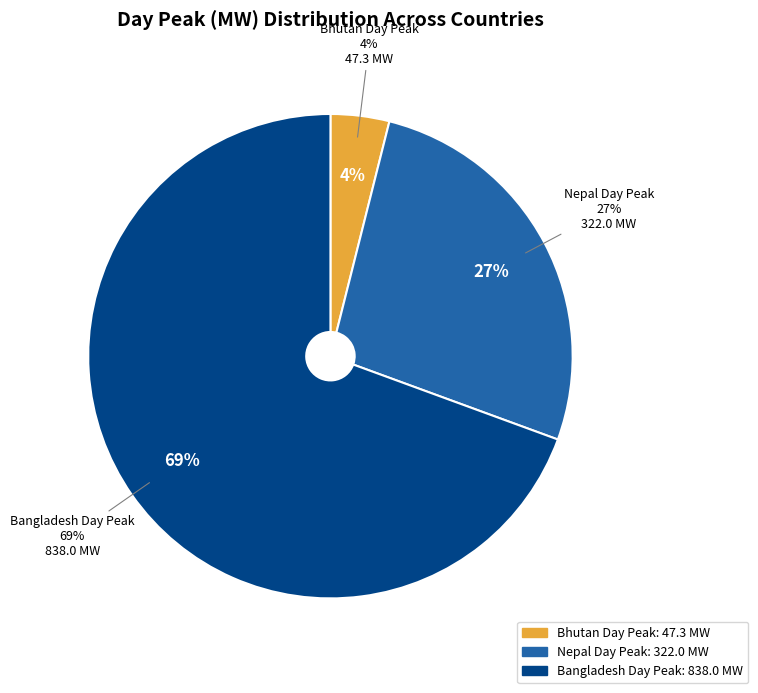

Combined, what portion of the pie is Actual(MU) and Day peak (MW)?

100.0%